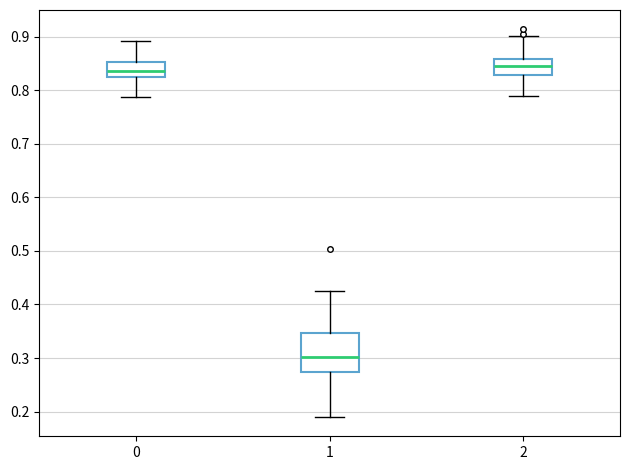

Reading left to right, read every box against the y-axis: the position of its median line, the range the box covers, and the ends of its whiskers. The values are not printed on the chart, so give them approximately, as read against the axis.

0: median 0.84, box 0.82 to 0.85, whiskers 0.79 to 0.89
1: median 0.30, box 0.27 to 0.35, whiskers 0.19 to 0.43
2: median 0.85, box 0.83 to 0.86, whiskers 0.79 to 0.90